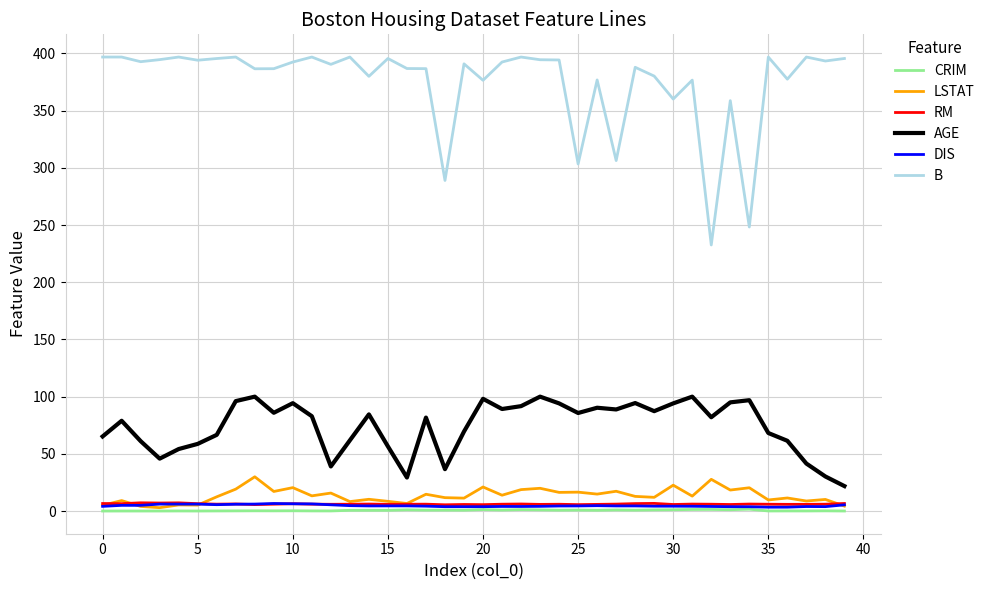

What are all the series names shown in the legend?

CRIM, LSTAT, RM, AGE, DIS, B